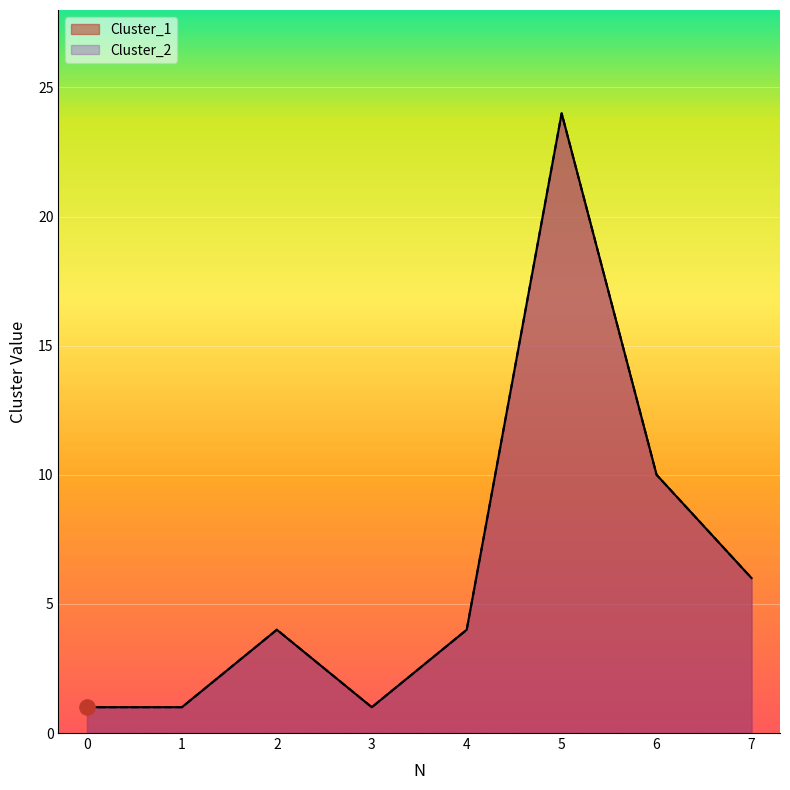

Which series has the largest Y range (max minus min)?

Cluster_1